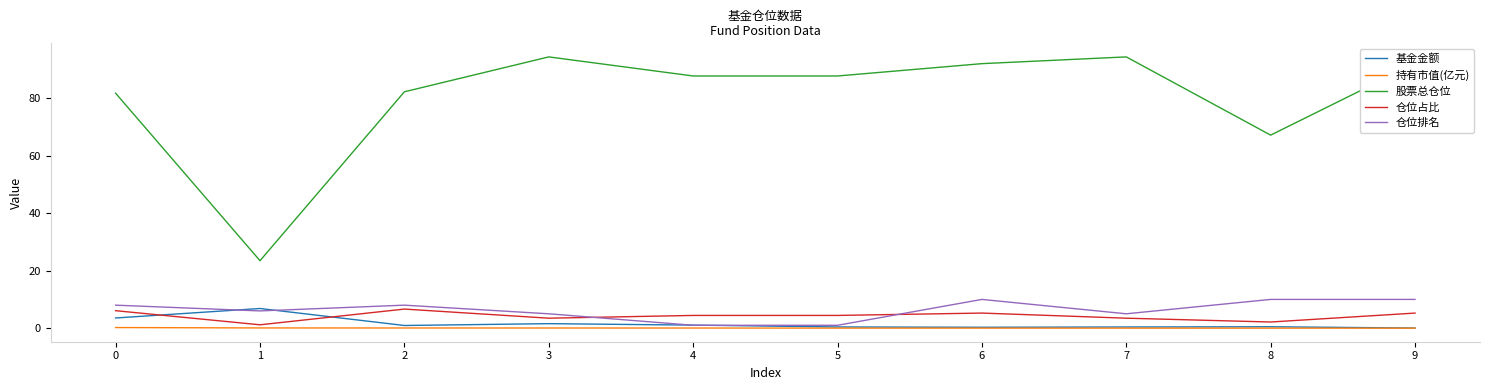

What is the difference between the maximum and second lowest values in the 持有市值(亿元) series?

0.2